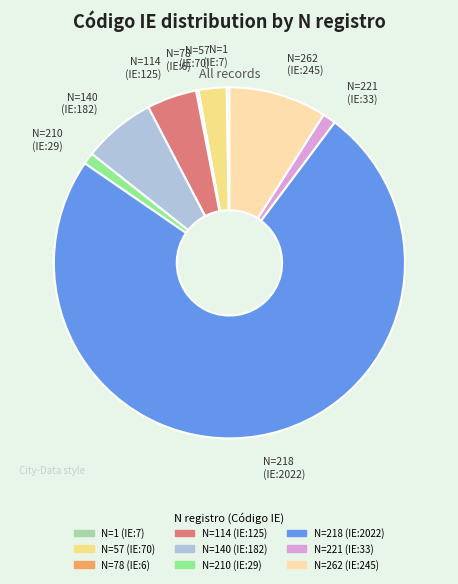

Is there any slice that represents more than half of the pie?

Yes